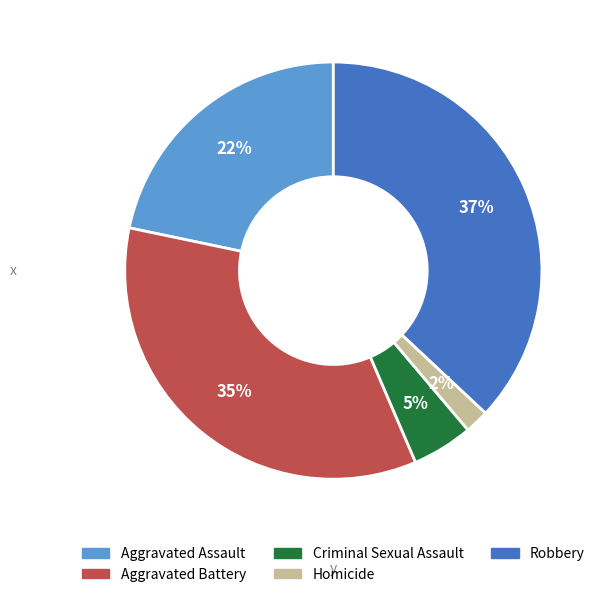

Is Homicide the majority of the pie?

No